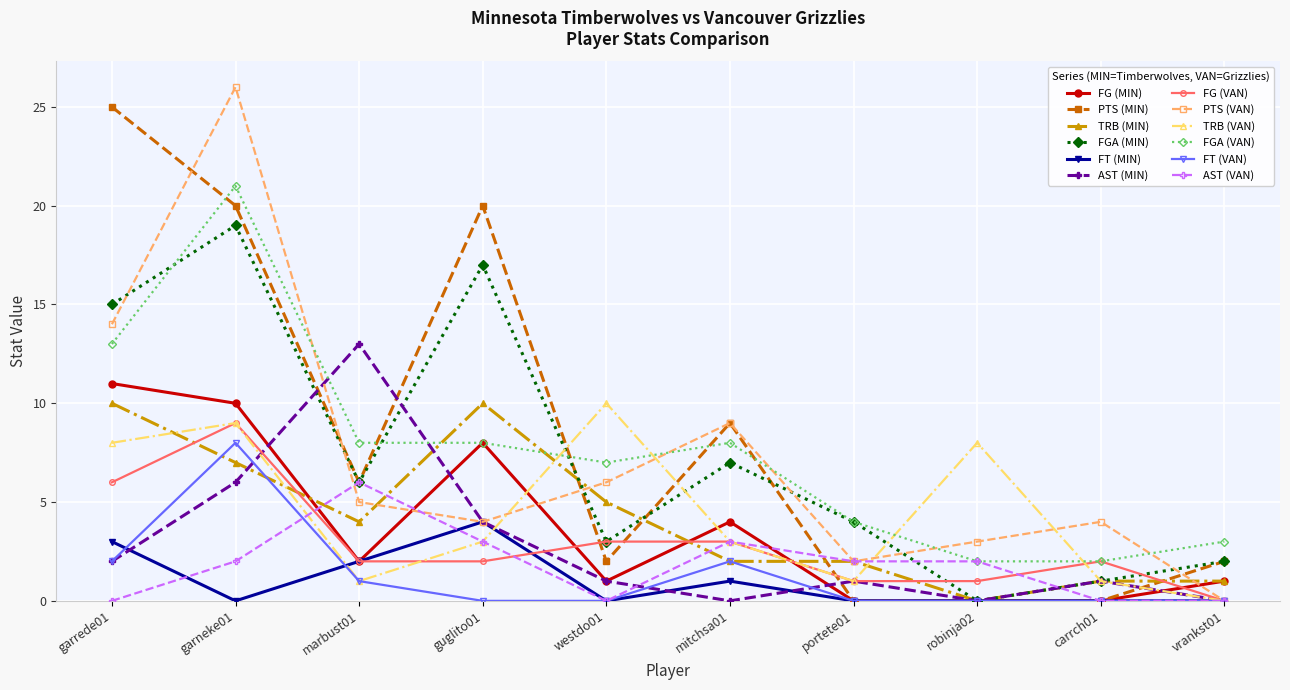

True or false: AST (MIN) has a value of 4 at guglito01.

True